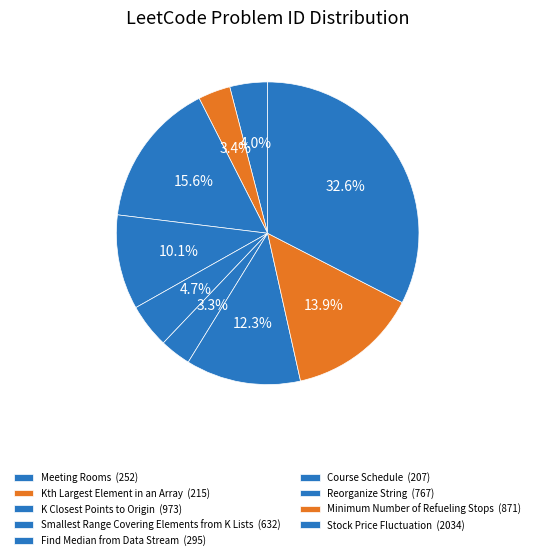

Approximately how many times larger is the value at Course Schedule compared to Reorganize String?

0.3